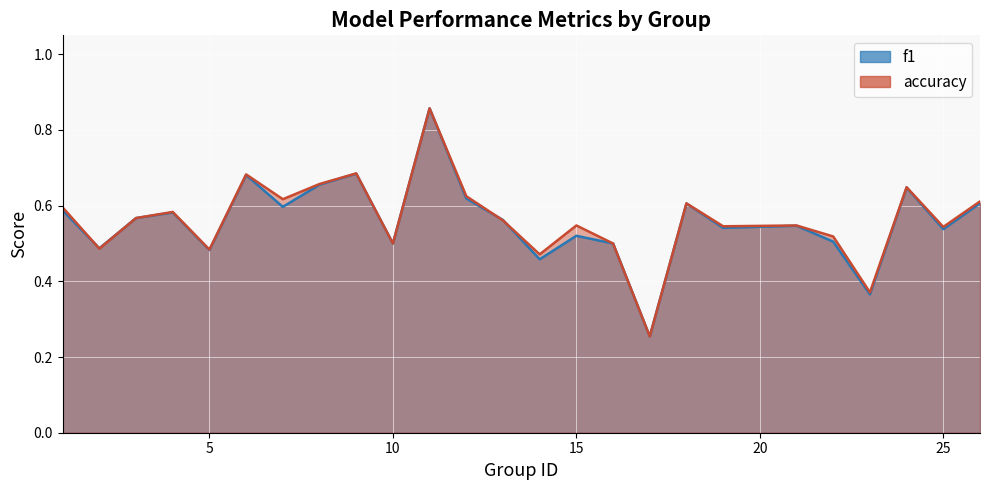

What is the lowest value of the accuracy series?

0.3